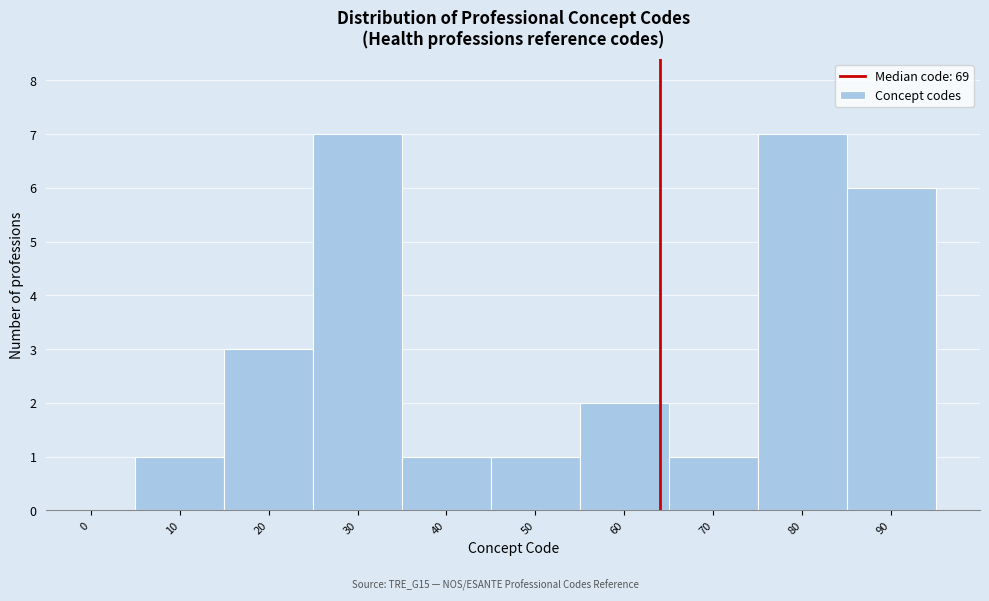

Reading right to left, extract all data points from this chart.

90=6	80=7	70=1	60=2	50=1	40=1	30=7	20=3	10=1	0=0